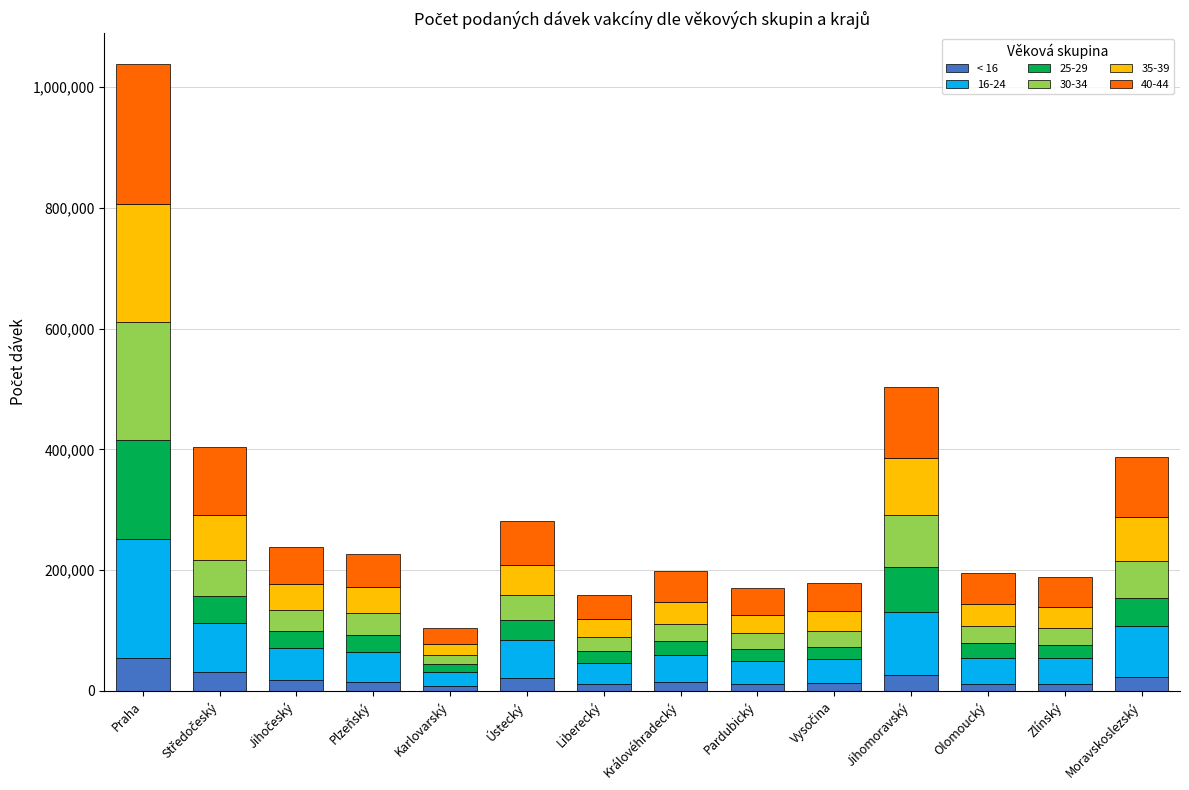

At which category is the sum across all series the highest?

Praha